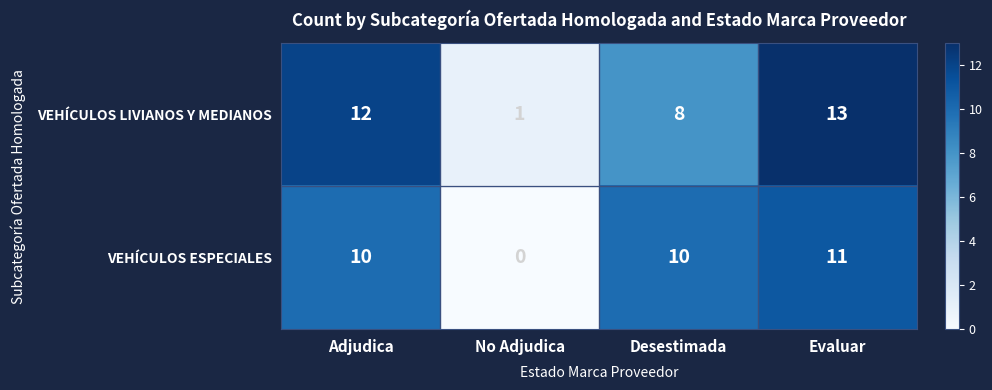

At Desestimada, list the series in order from largest to smallest.

VEHÍCULOS ESPECIALES, VEHÍCULOS LIVIANOS Y MEDIANOS